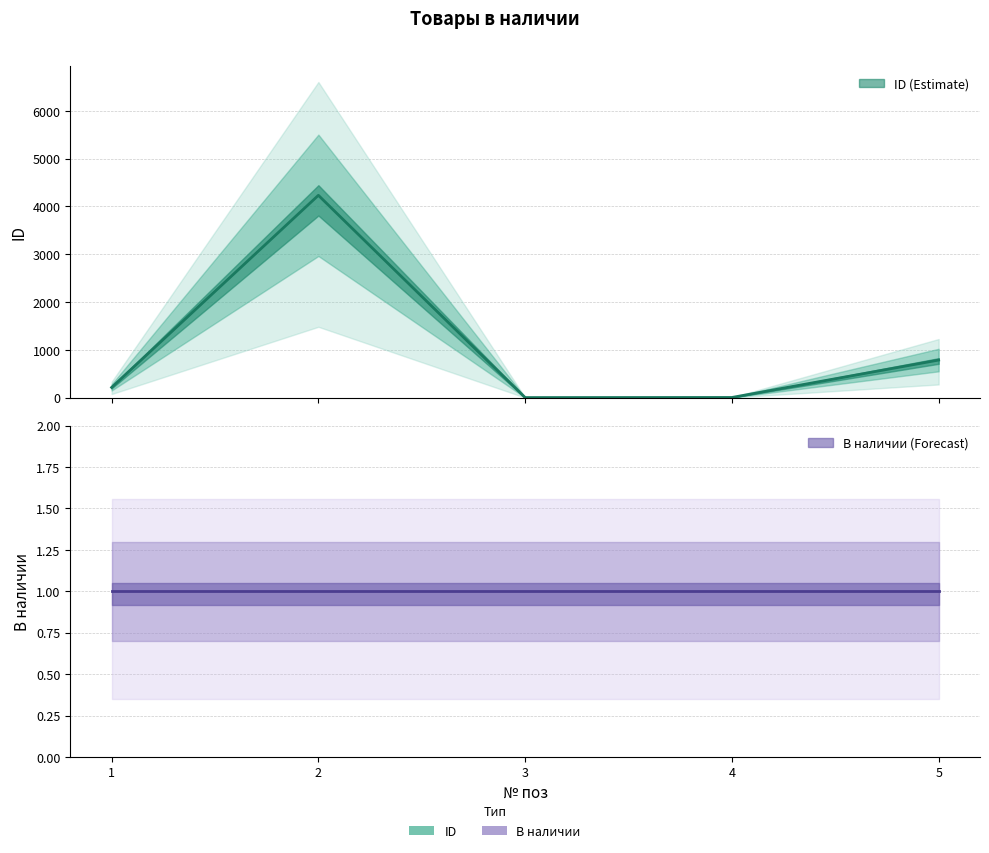

What is the greatest value displayed?

4234